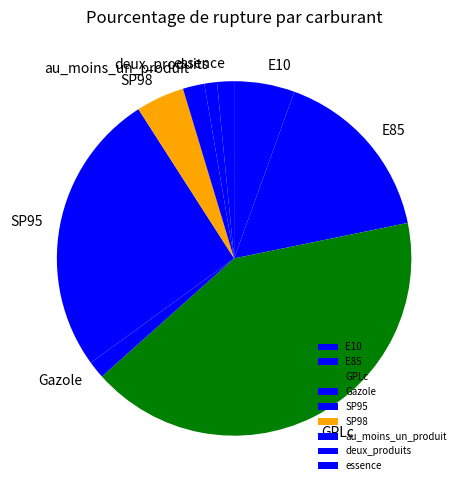

Do E85 and GPLc together represent more than half of the pie?

Yes